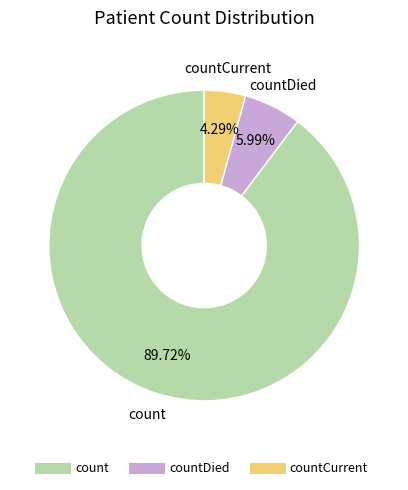

Is there any slice that represents more than half of the pie?

Yes